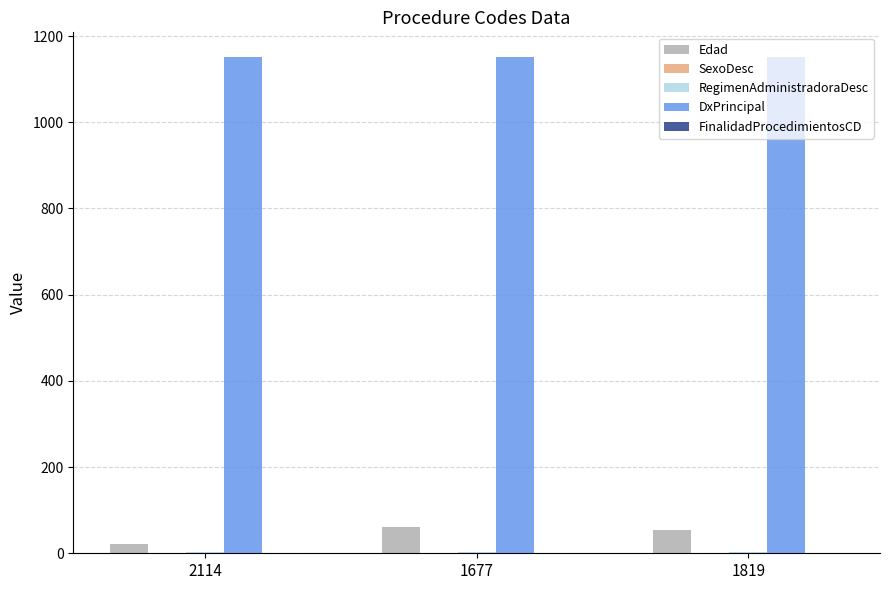

What is the spread (max minus min) of values at 1677?

1150